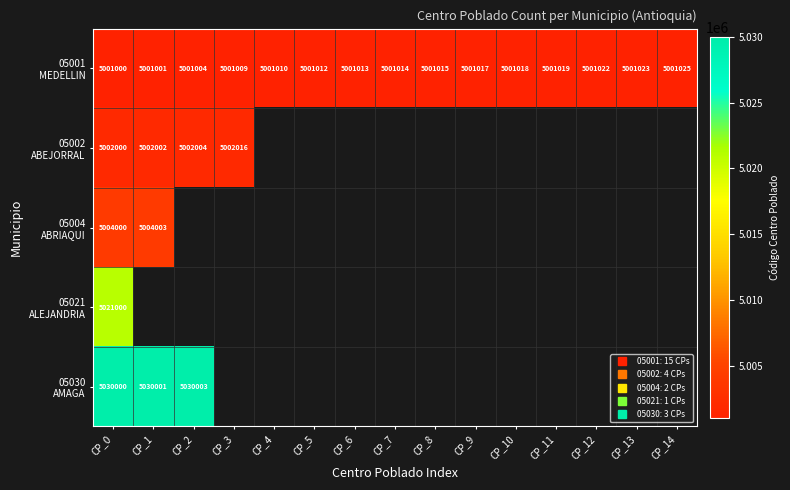

Is it true that 05001 MEDELLIN equals 8324254.4 at CP_6?

False